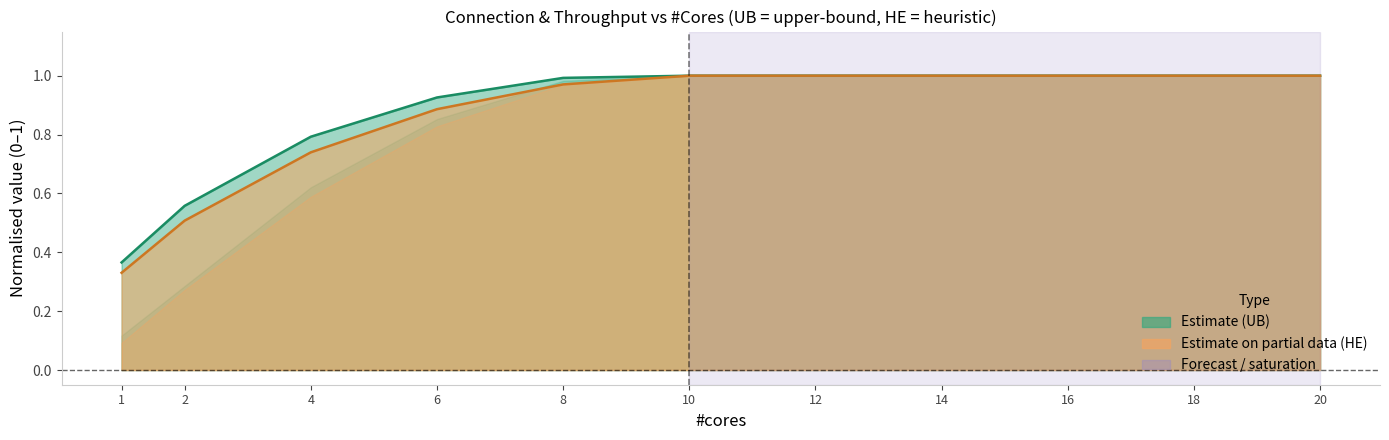

At which category is the sum across all series the highest?

10